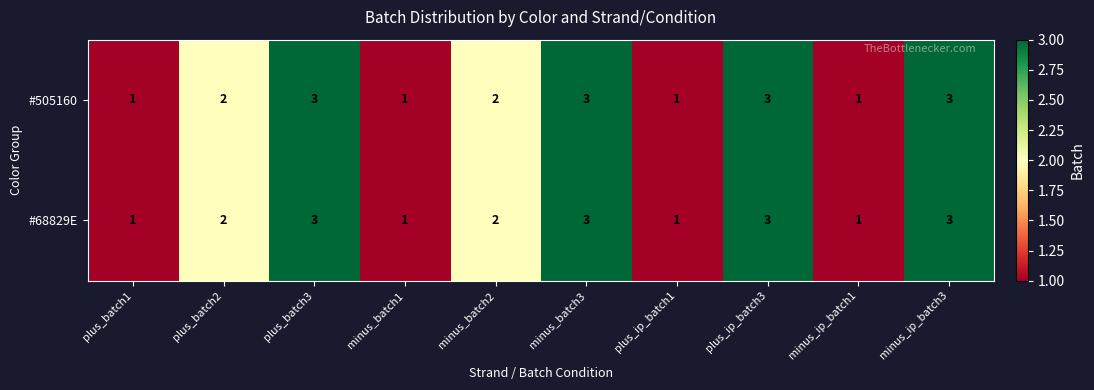

What is the total value across all series at plus_batch2?

4